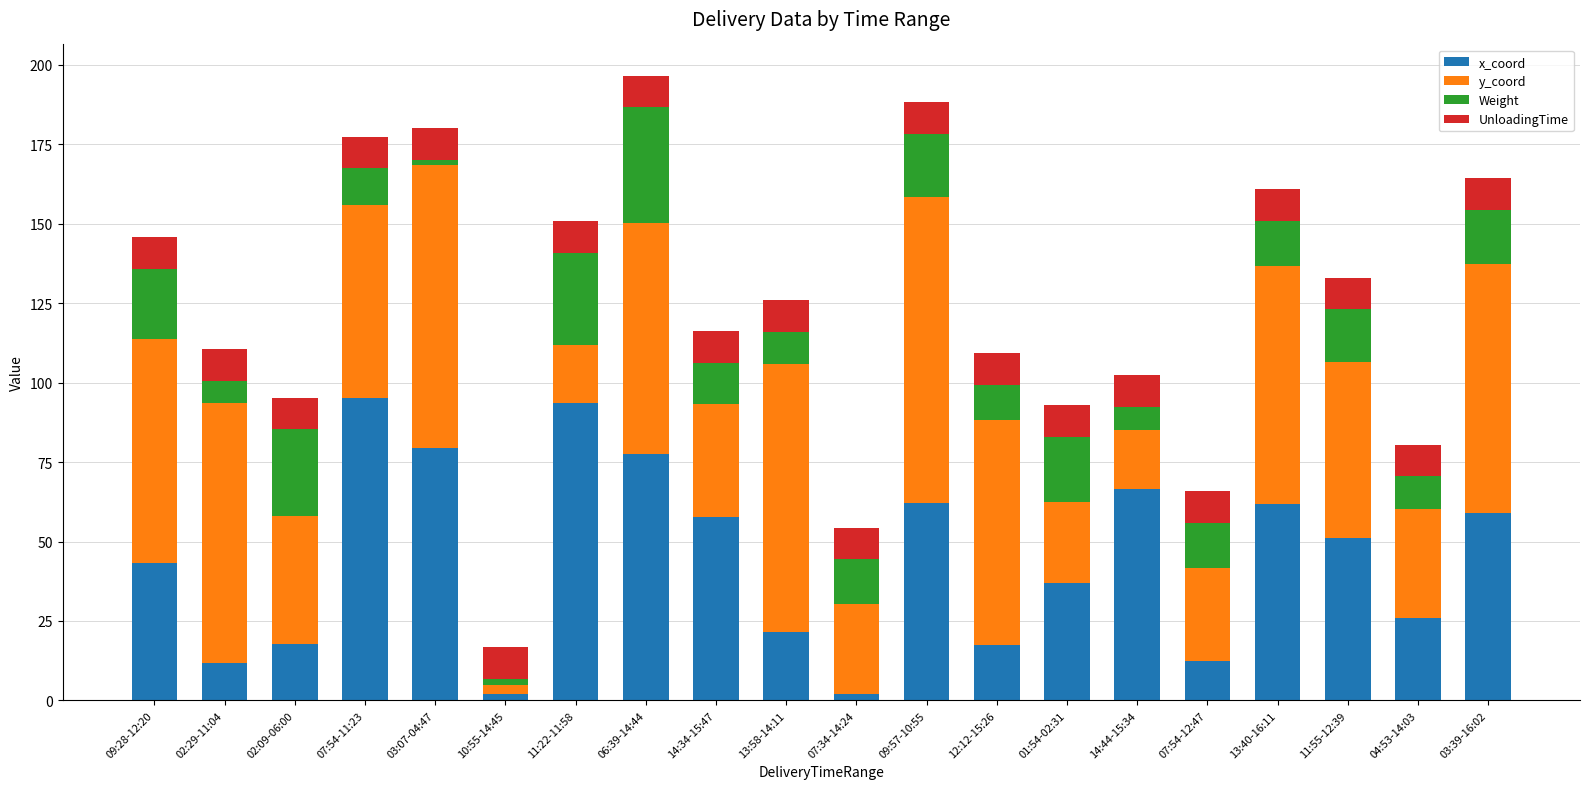

What is the maximum value for x_coord?

95.1